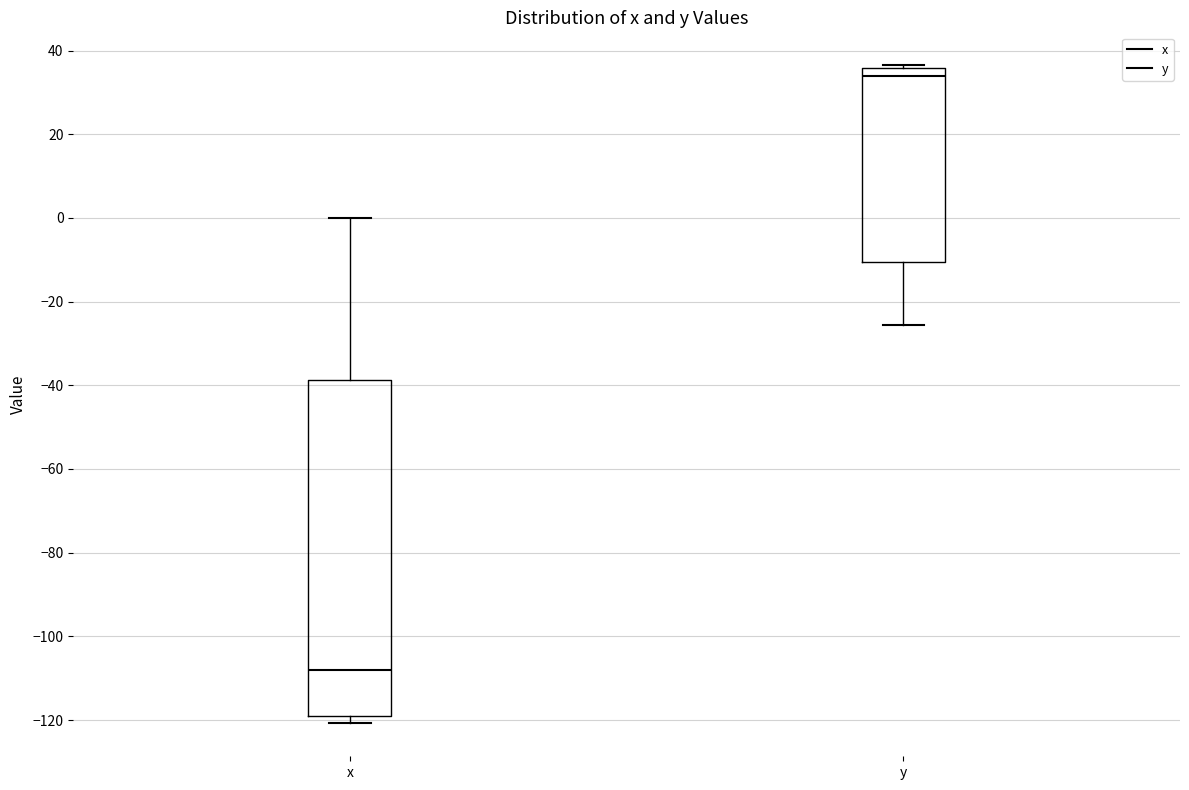

Where does the upper whisker of the box for x end on the y-axis? The values are not printed on the chart, so give them approximately, as read against the axis.

0